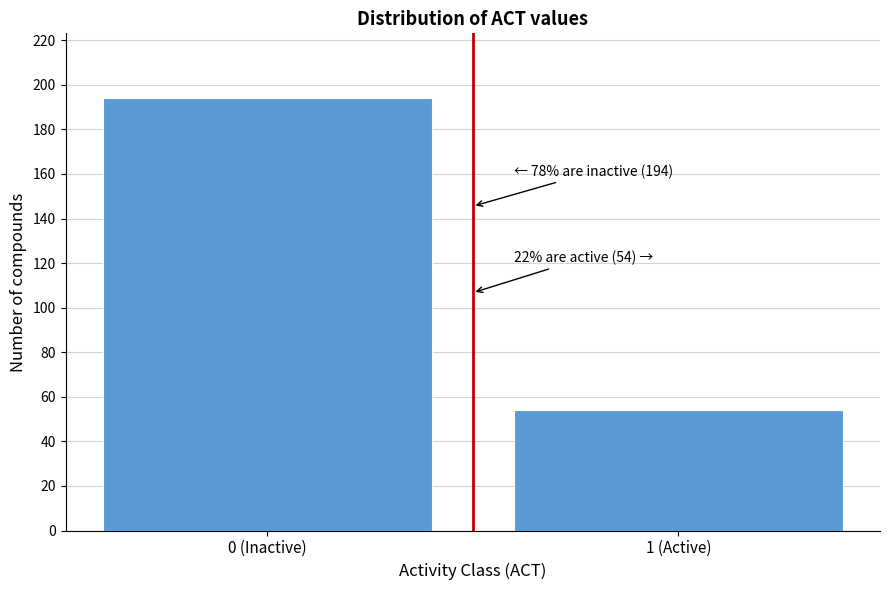

Reading left to right, what are all the values shown in this chart?

194	54